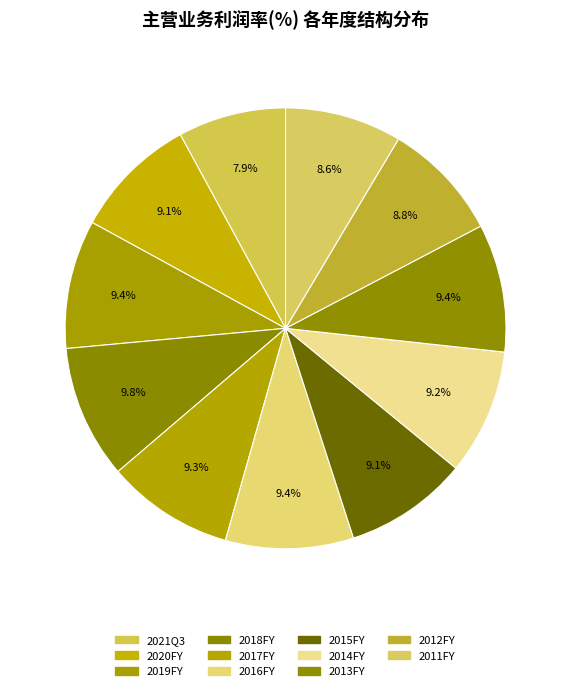

How many segments does this pie chart have?

11